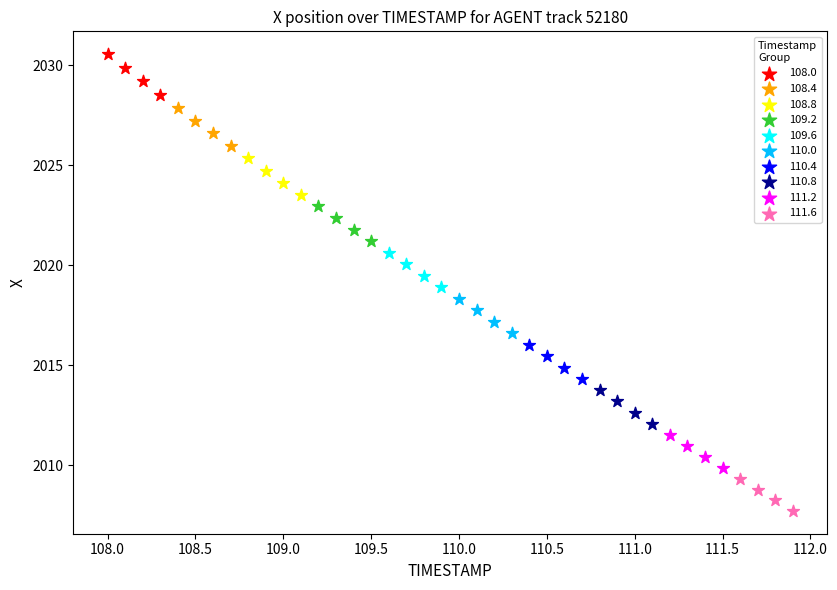

Which series reaches the maximum Y coordinate?

108.0